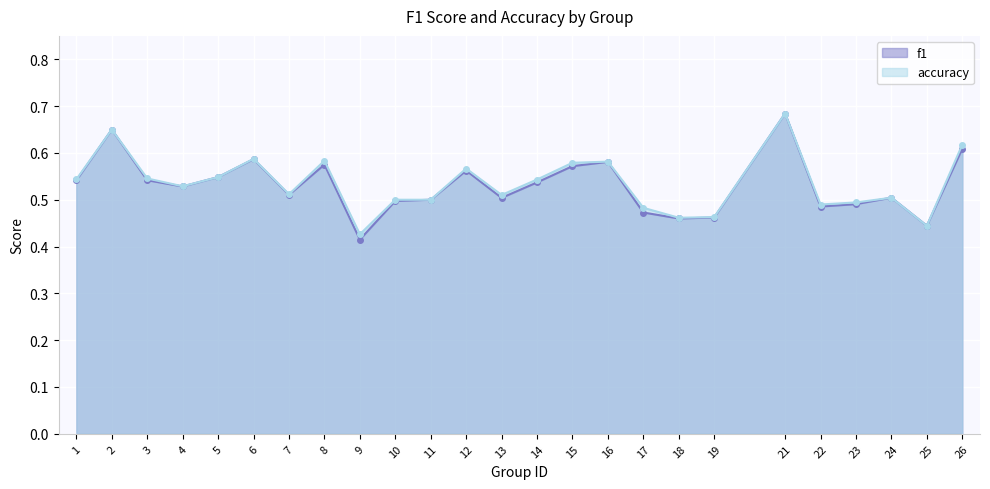

The value of accuracy at 17 is 0.5. True or false?

True